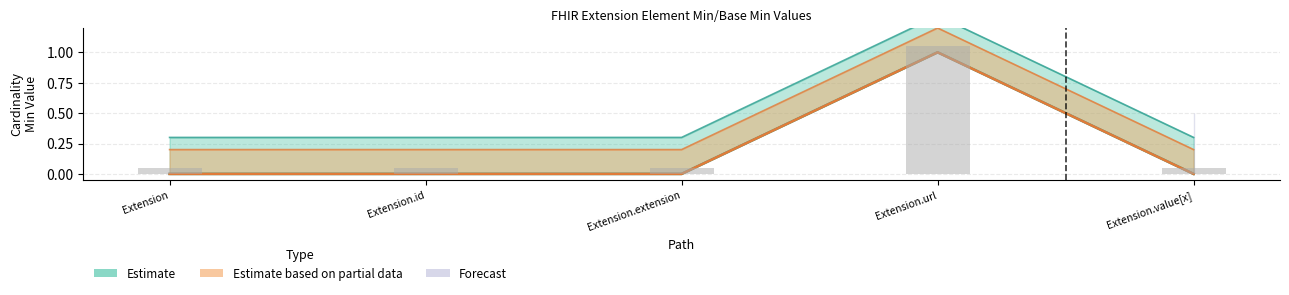

What is the difference between the highest and lowest values at Extension.extension?

0.3